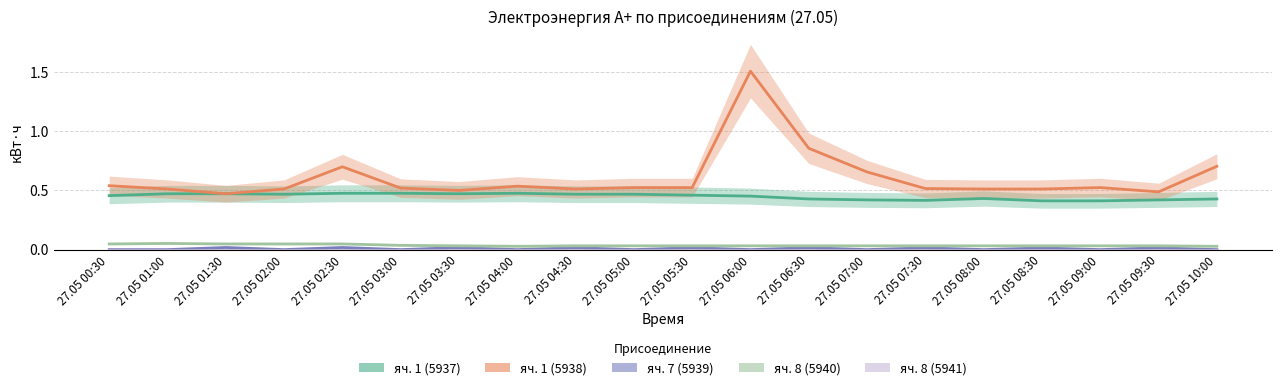

Which label corresponds to the largest value in the chart?

27.05 06:00